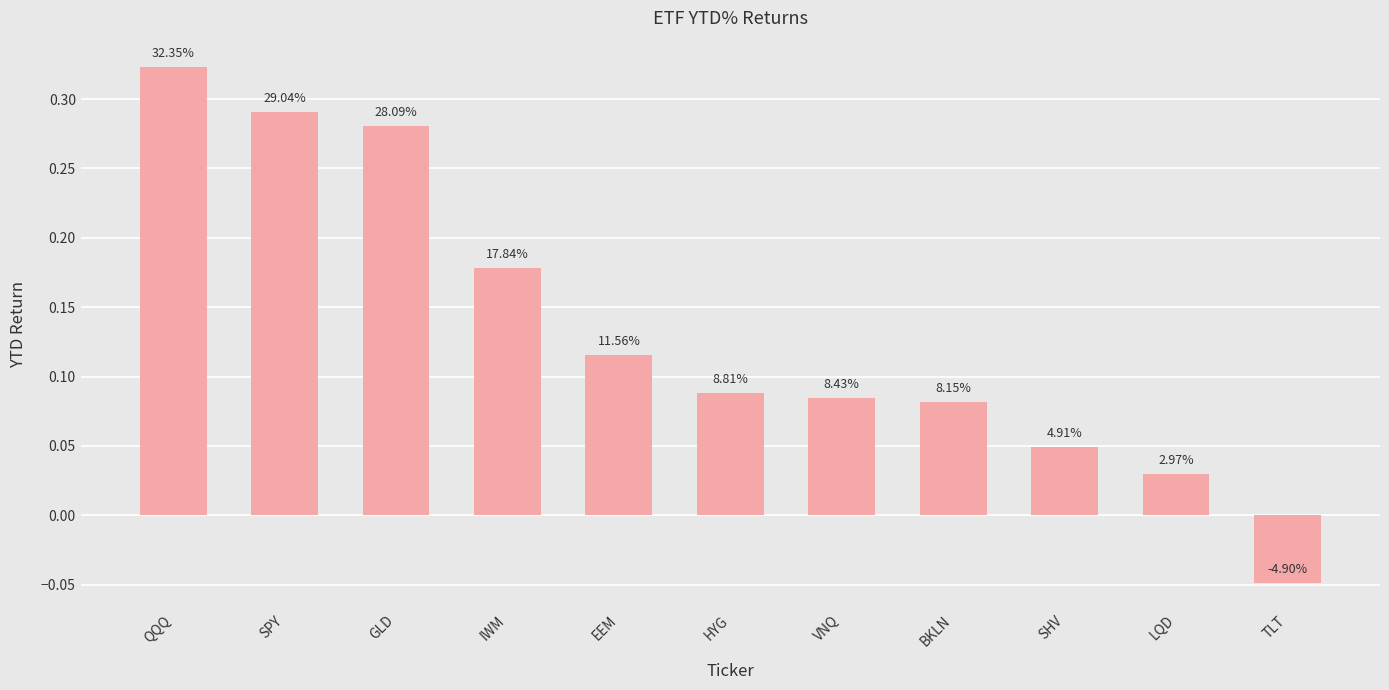

Does the chart contain any negative values?

Yes